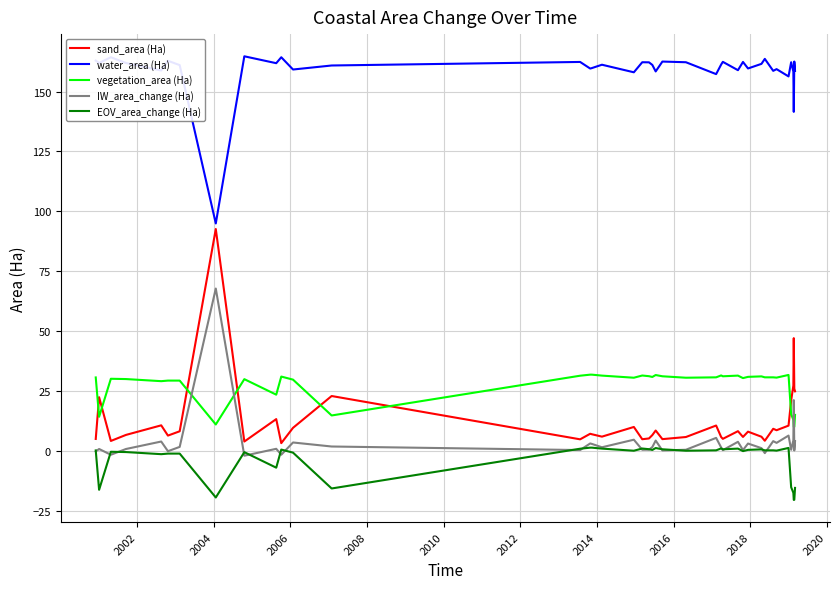

List the series in order of their peak value, lowest first.

EOV_area_change (Ha), vegetation_area (Ha), IW_area_change (Ha), sand_area (Ha), water_area (Ha)